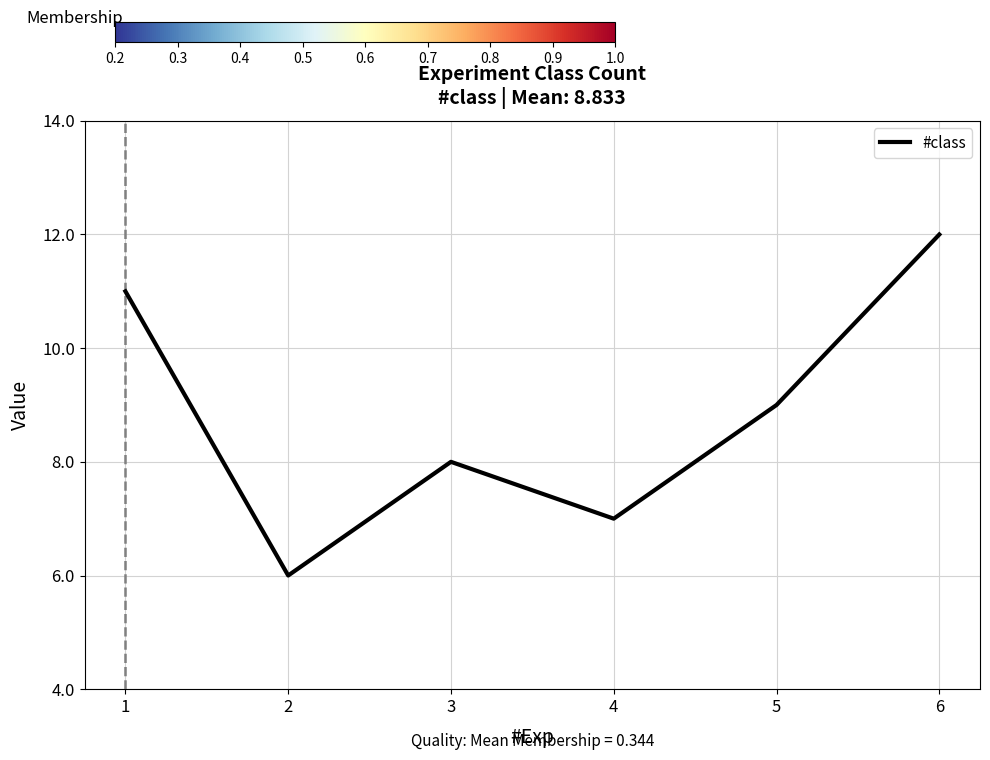

How many lines are shown in the chart?

1